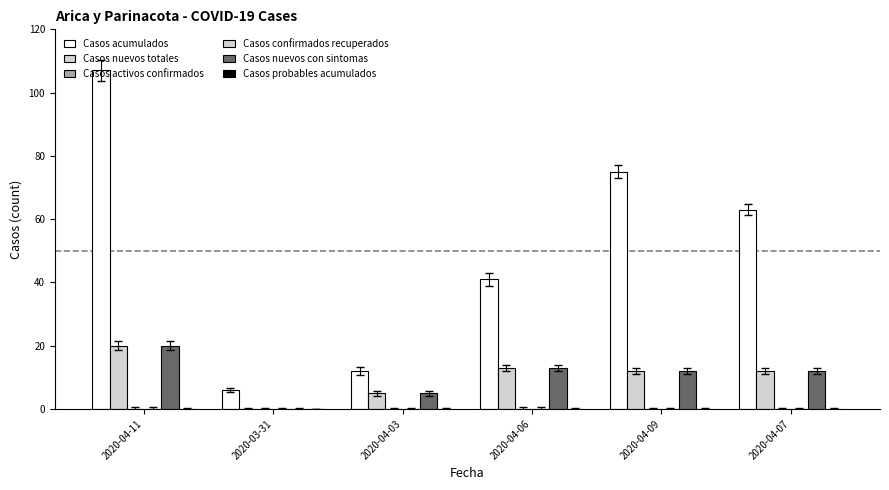

What is the label of the 5th bar from the right?

2020-03-31